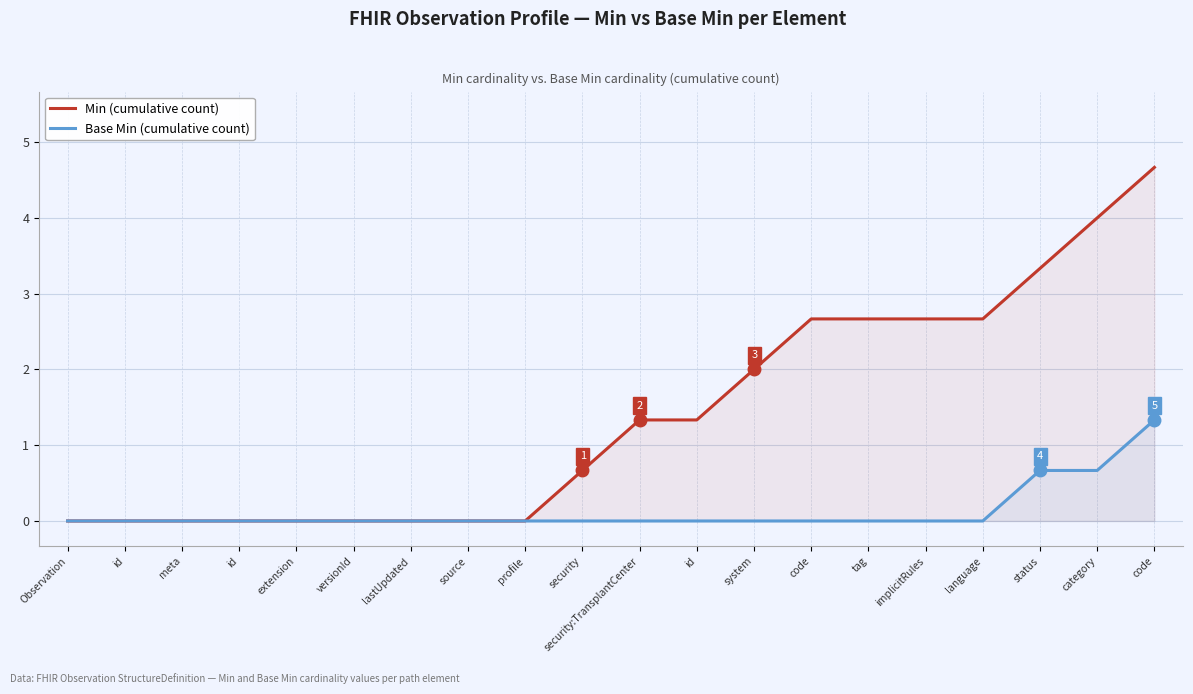

Rank the series by their average value, from highest to lowest.

Min (cumulative count), Base Min (cumulative count)